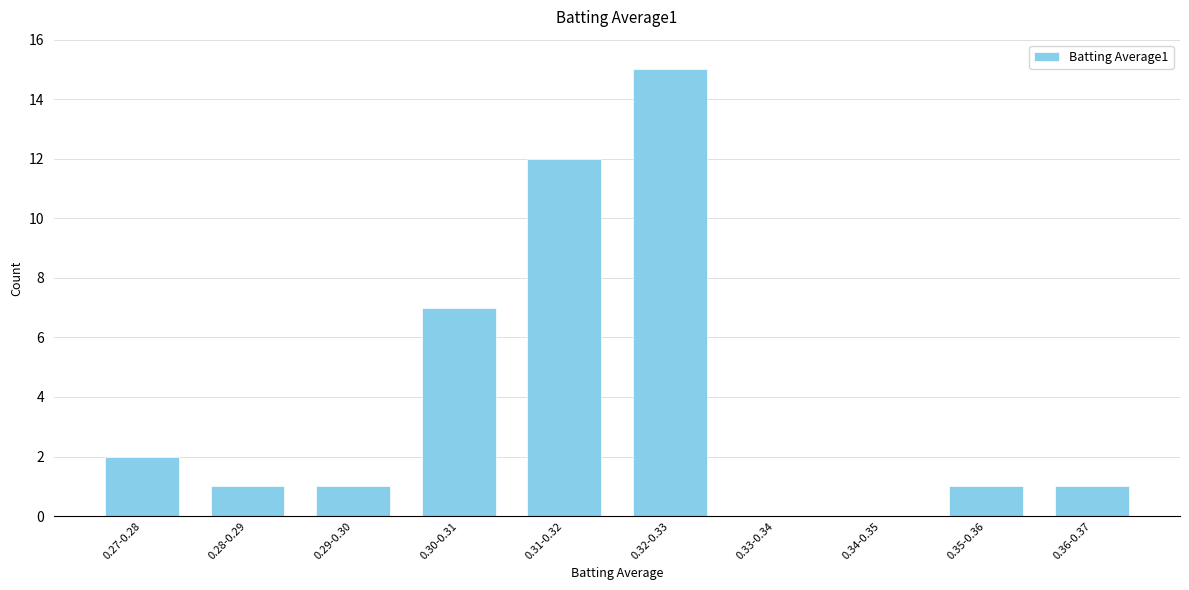

Reading left to right, what are all the values shown in this chart?

0.27-0.28=2	0.28-0.29=1	0.29-0.30=1	0.30-0.31=7	0.31-0.32=12	0.32-0.33=15	0.33-0.34=0	0.34-0.35=0	0.35-0.36=1	0.36-0.37=1